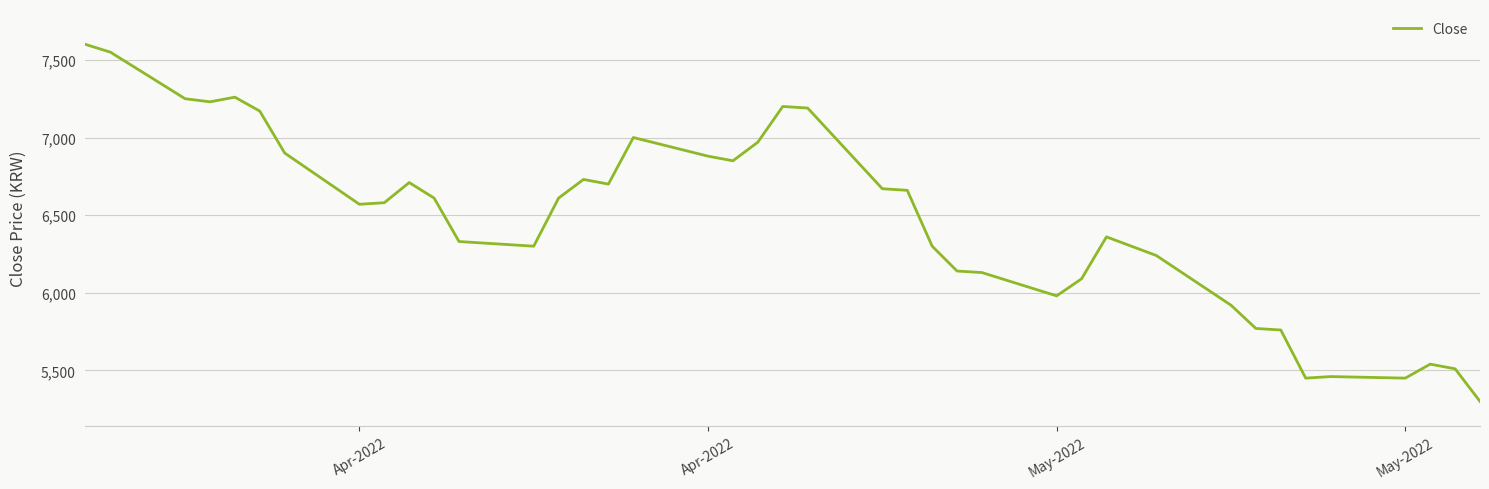

What is the smallest value displayed?

5300